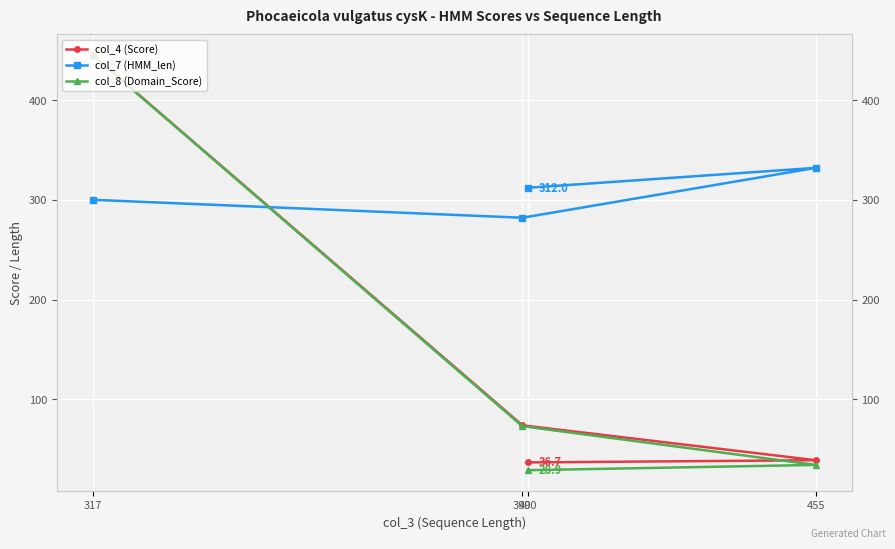

What is the difference between the second highest and minimum values in the col_4 (Score) series?

37.2